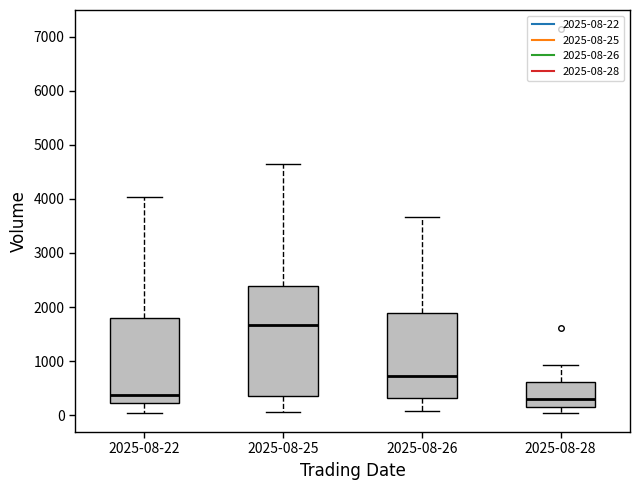

Reading left to right, read every box against the y-axis: the position of its median line, the range the box covers, and the ends of its whiskers. The values are not printed on the chart, so give them approximately, as read against the axis.

2025-08-22: median 400, box 200 to 1800, whiskers 0 to 4000
2025-08-25: median 1700, box 300 to 2400, whiskers 100 to 4600
2025-08-26: median 700, box 300 to 1900, whiskers 100 to 3700
2025-08-28: median 300, box 200 to 600, whiskers 0 to 900